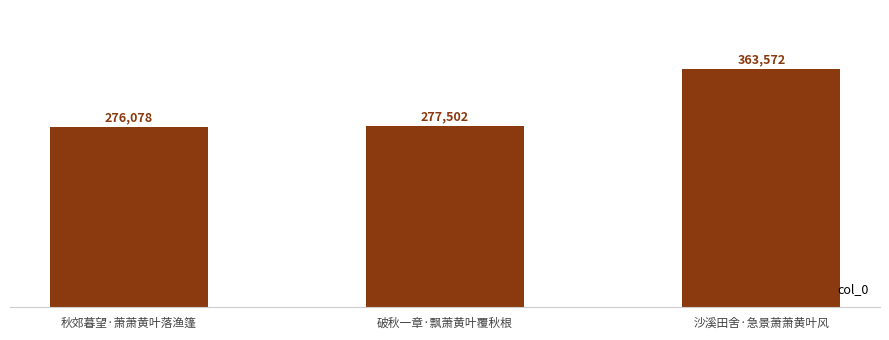

The chart shows a value of 642072 at 沙溪田舍·急景萧萧黄叶风. True or false?

False